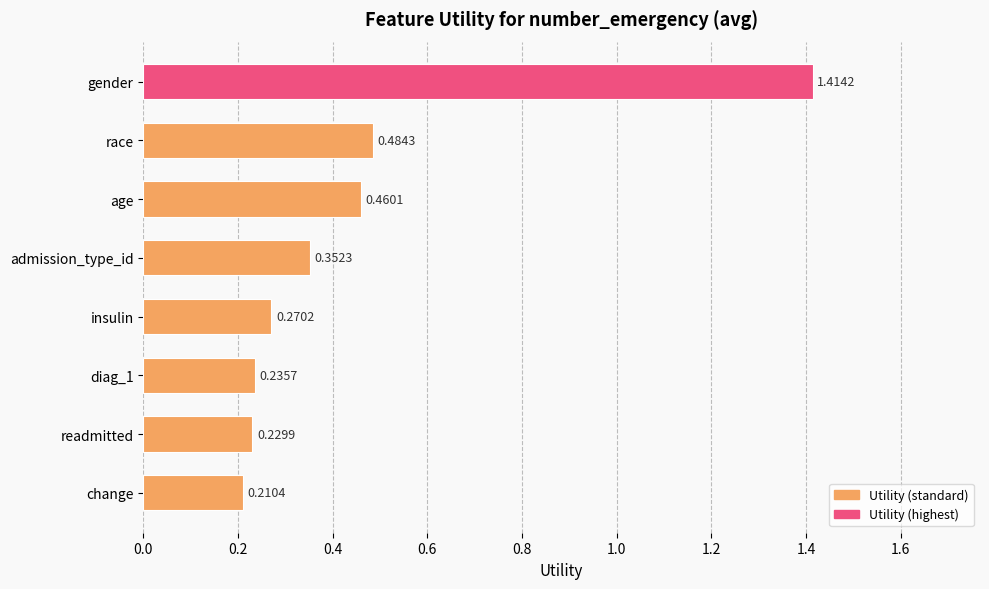

What is the sum of the values at diag_1 and age?

0.7